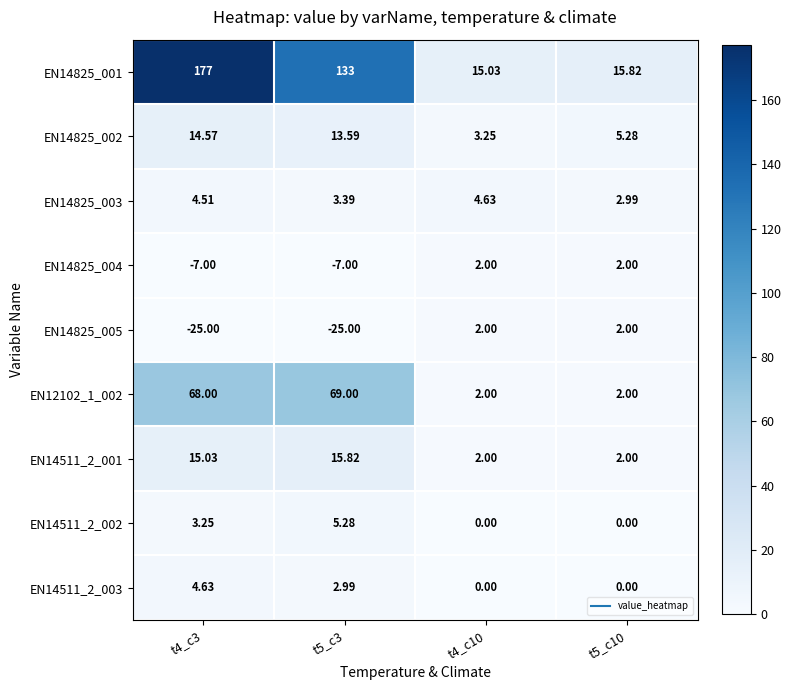

How many values in the EN14511_2_001 series exceed 15?

2